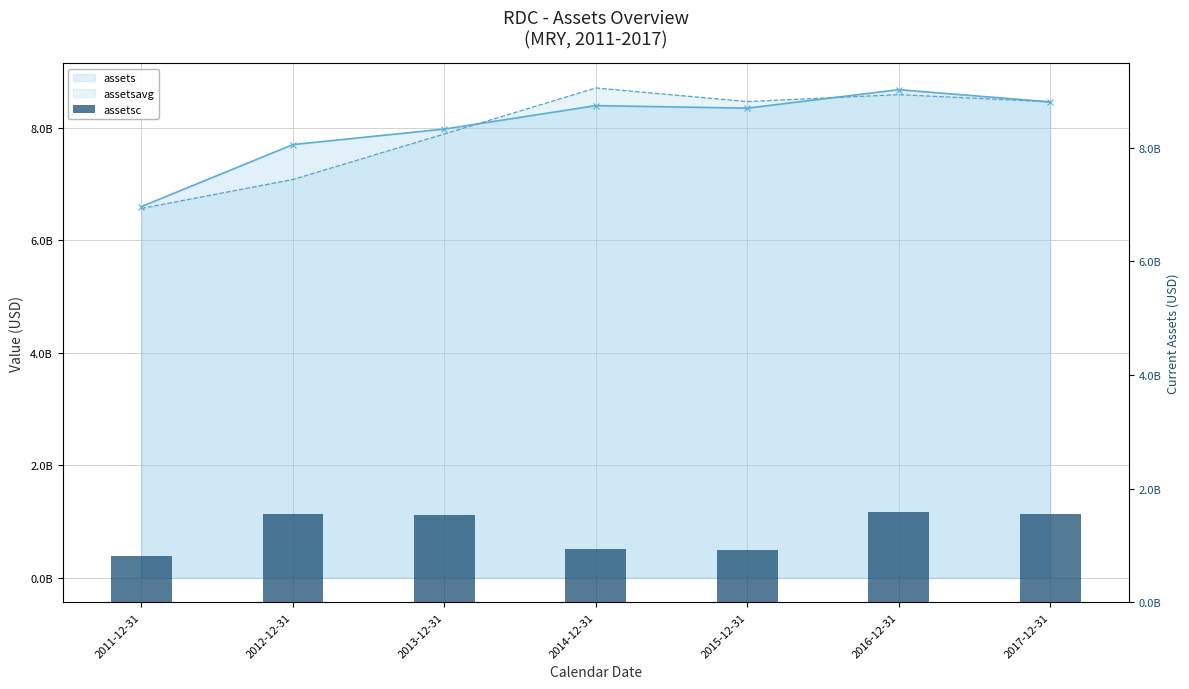

List the labels in order of value, smallest first.

2011-12-31, 2015-12-31, 2014-12-31, 2013-12-31, 2012-12-31, 2017-12-31, 2016-12-31